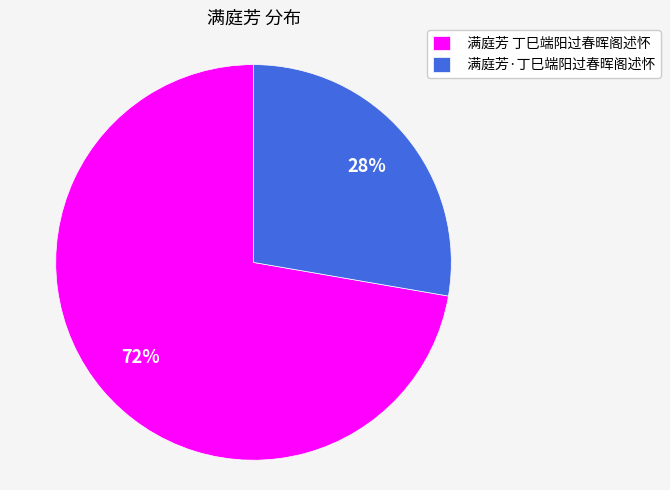

Do 满庭芳·丁巳端阳过春晖阁述怀 and 满庭芳 丁巳端阳过春晖阁述怀 together represent more than half of the pie?

Yes